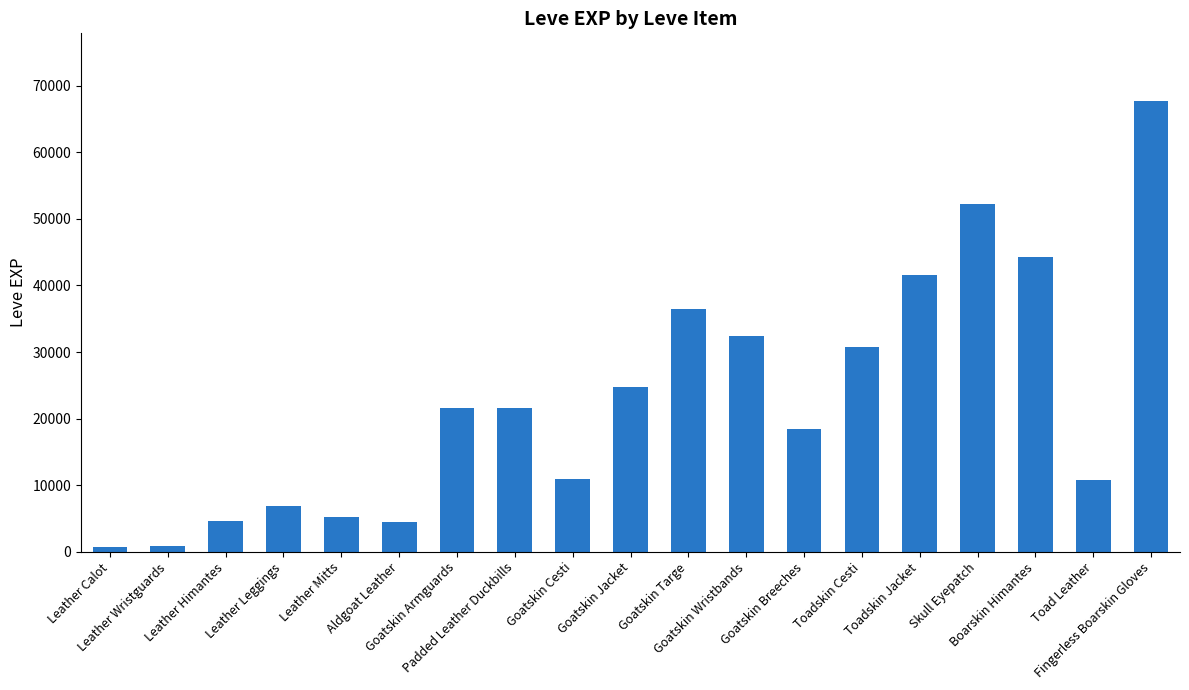

How many bars are there in total?

19